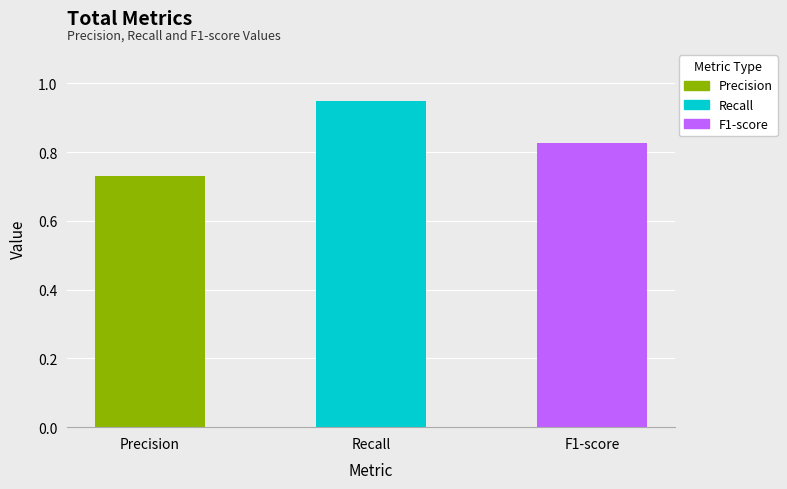

At which category does the chart reach its peak across all series?

Recall